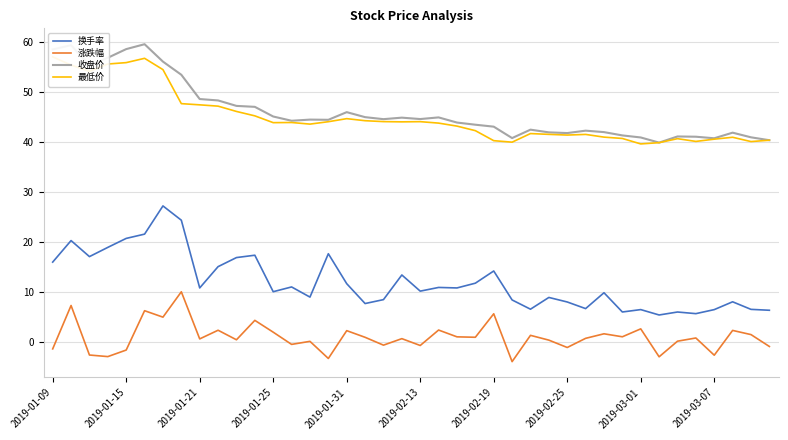

True or false: 收盘价 and 换手率 intersect in this chart.

False